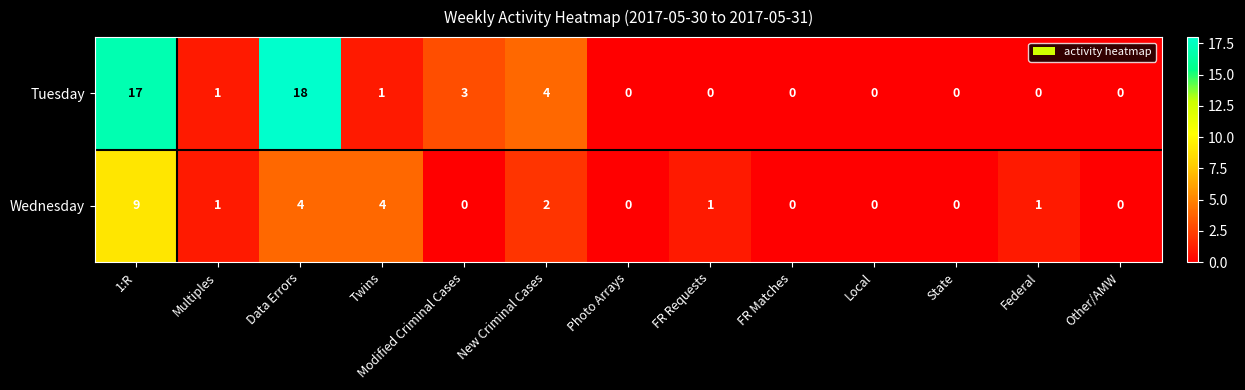

At which category is the sum across all series the highest?

1:R